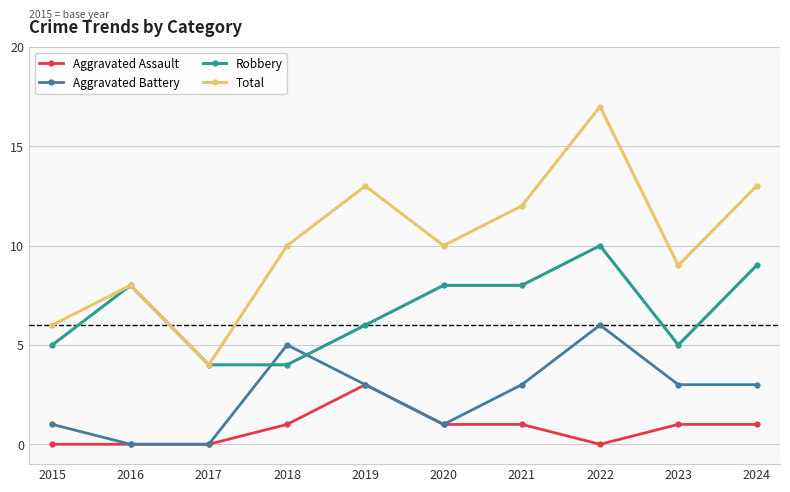

Rank the series at 2015 from highest to lowest value.

Total, Robbery, Aggravated Battery, Aggravated Assault